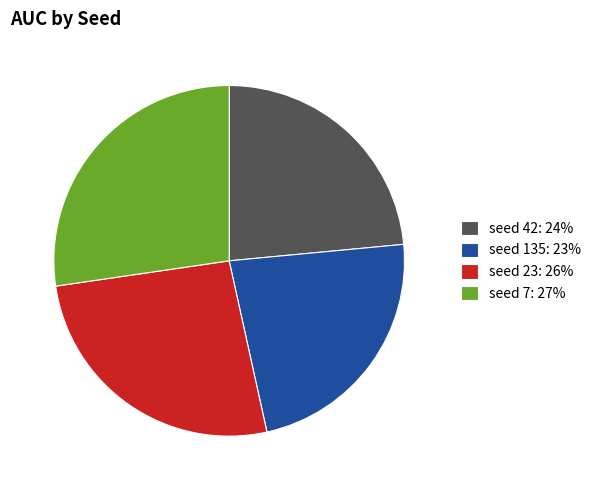

Between seed 135: 23% and seed 7: 27%, which is larger?

seed 7: 27%